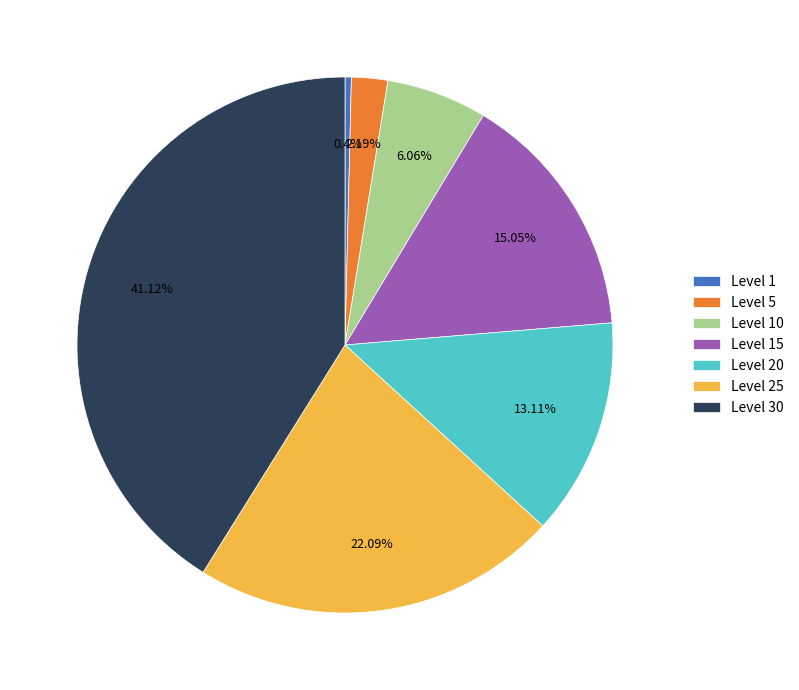

Is it true that Level 10 is 6% of the pie?

True